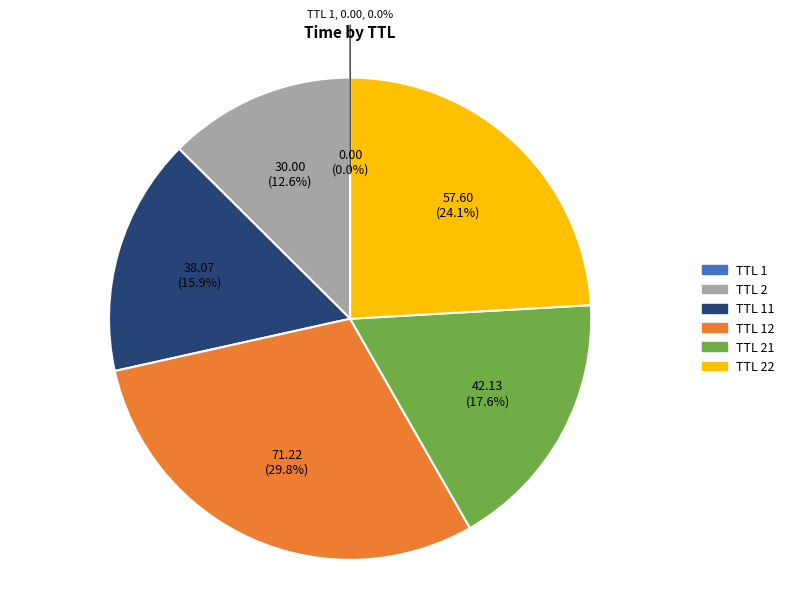

True or false: 0 accounts for 0% of the total.

True